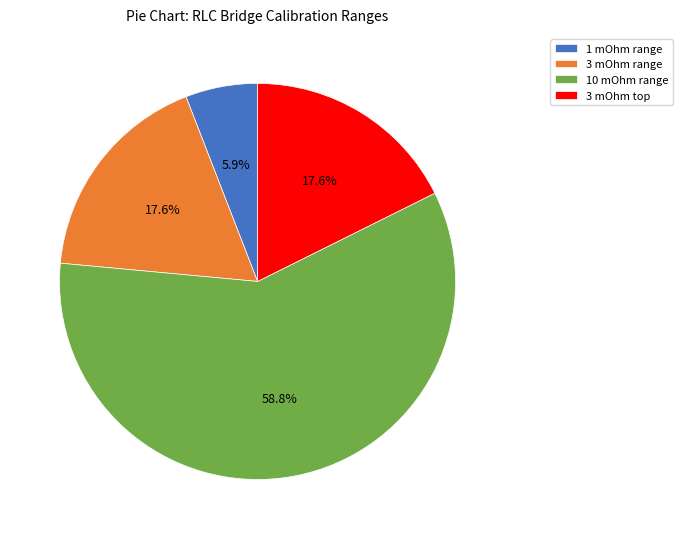

Does 10 mOhm range account for over 50% of the chart?

Yes